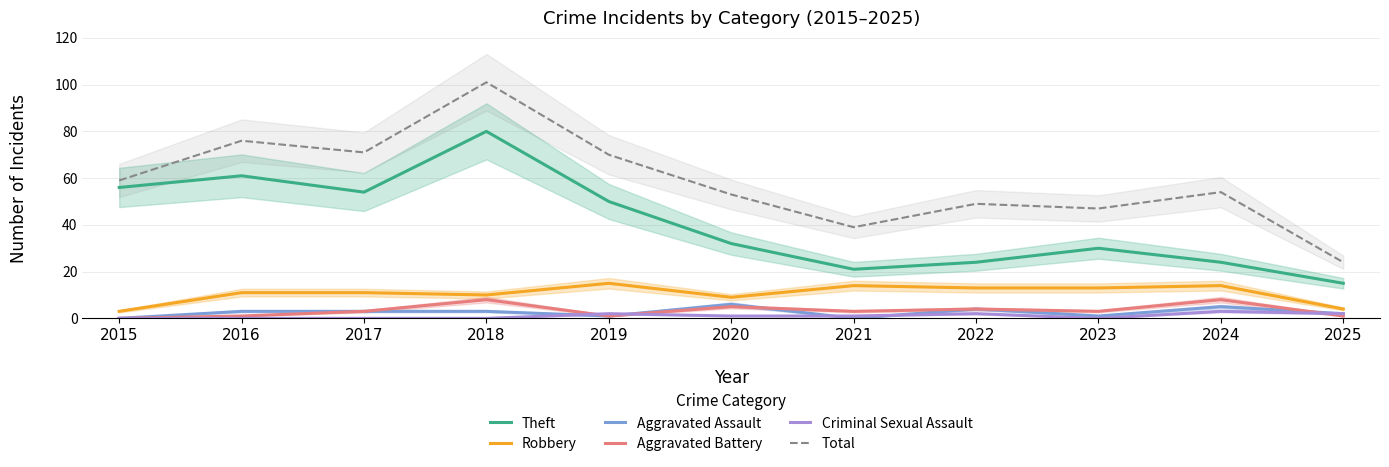

Read the Robbery value at 2024, to the nearest 10.

10